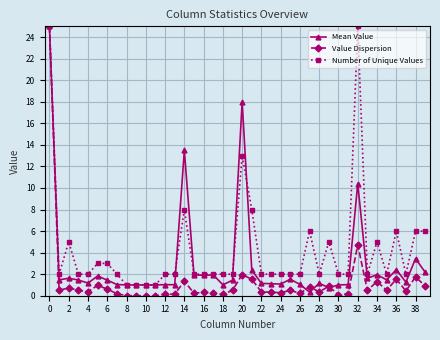

What is the difference between the second highest and minimum values in the Mean Value series?

17.7